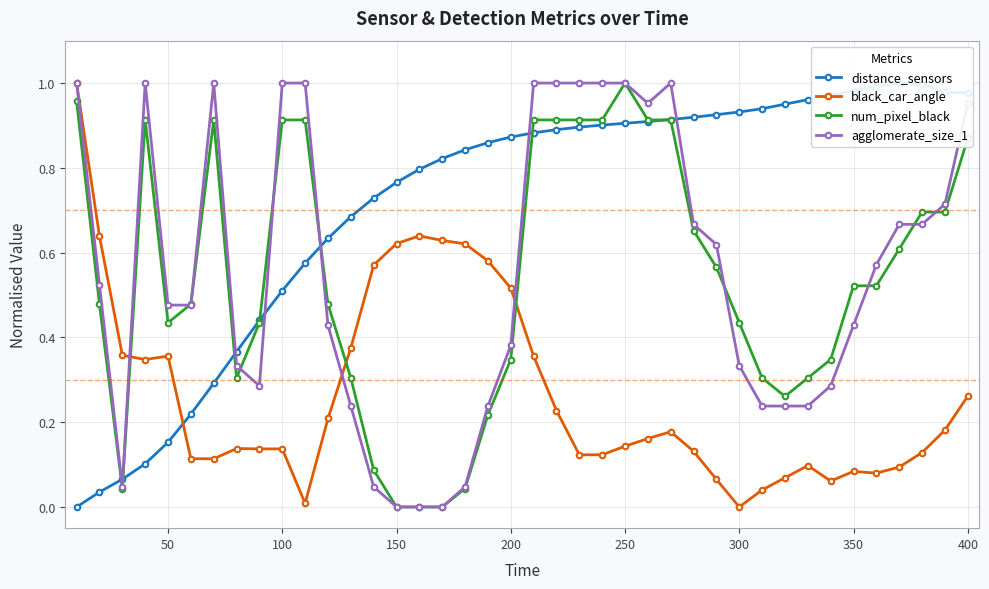

How many times do black_car_angle and num_pixel_black cross each other?

3